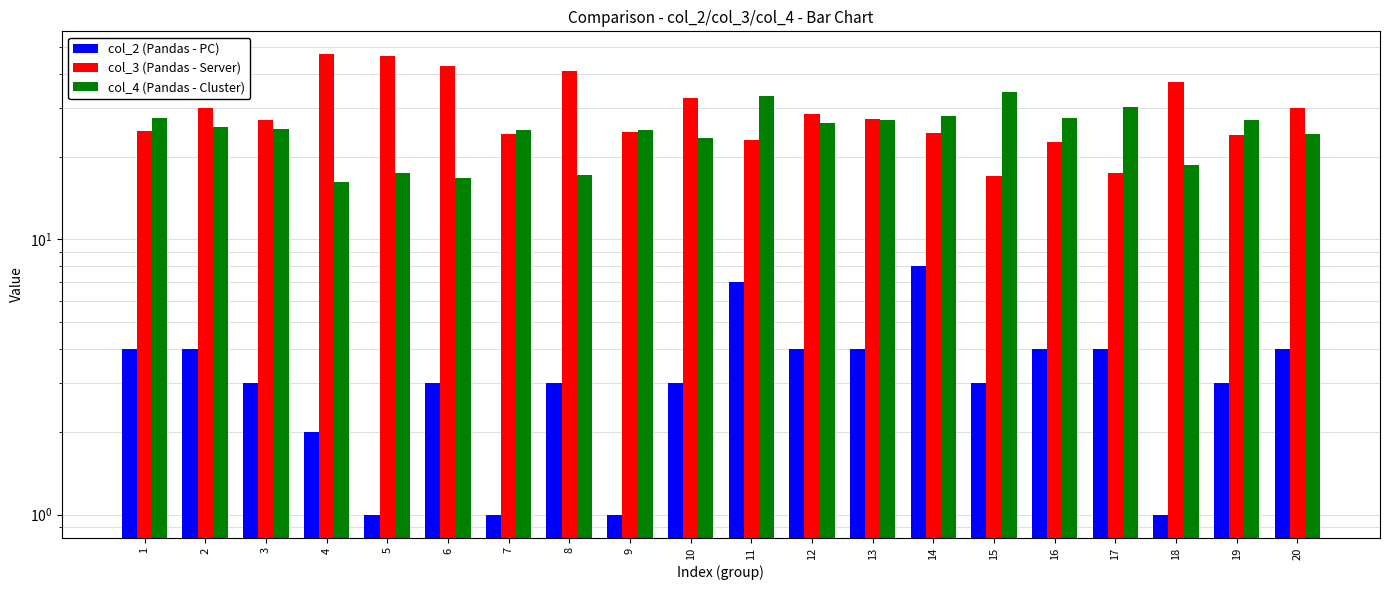

What is the highest value of the col_3 (Pandas - Server) series?

47.1